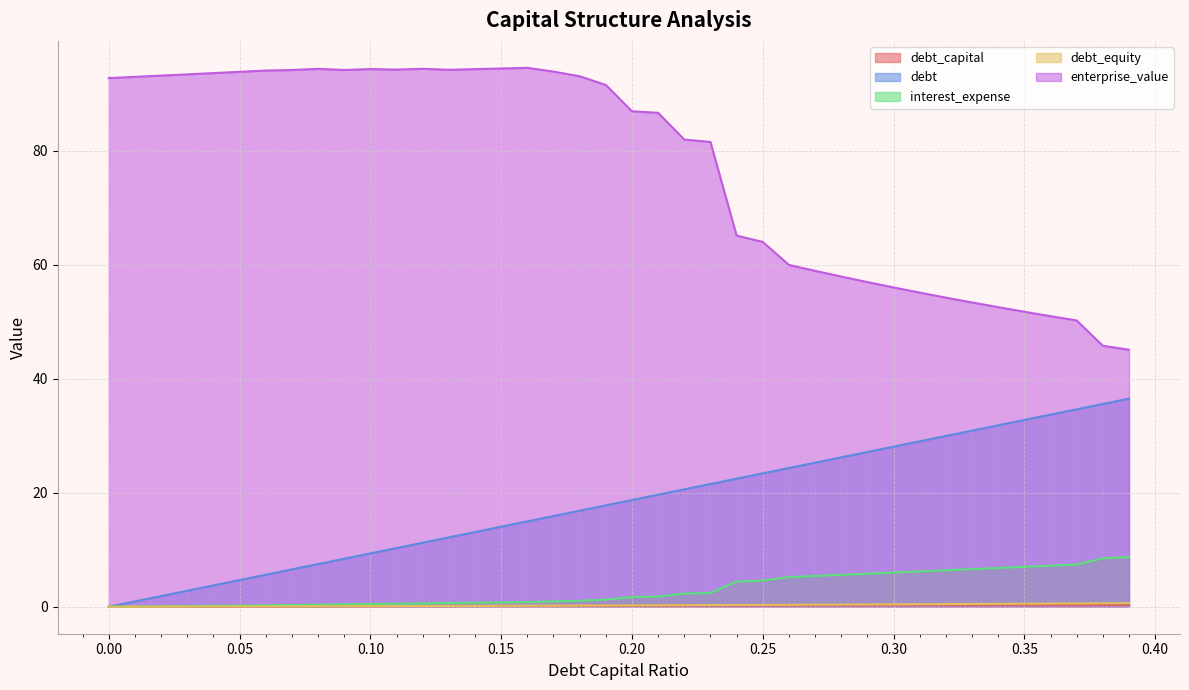

True or false: debt and debt_equity intersect in this chart.

False